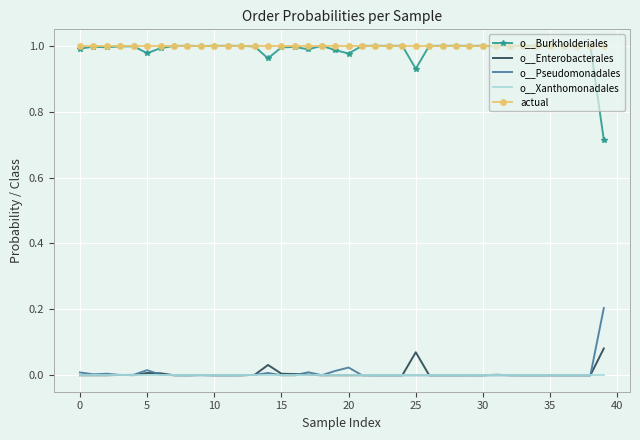

What are all the series names shown in the legend?

o__Burkholderiales, o__Enterobacterales, o__Pseudomonadales, o__Xanthomonadales, actual